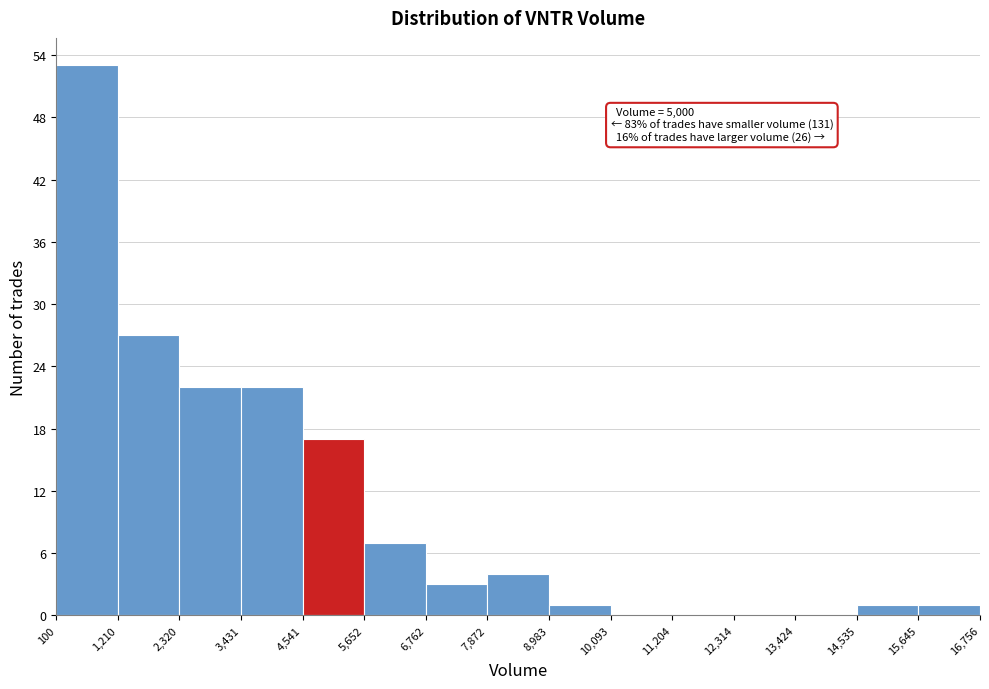

Which range on the x-axis has the tallest bar?

100 to 1,210